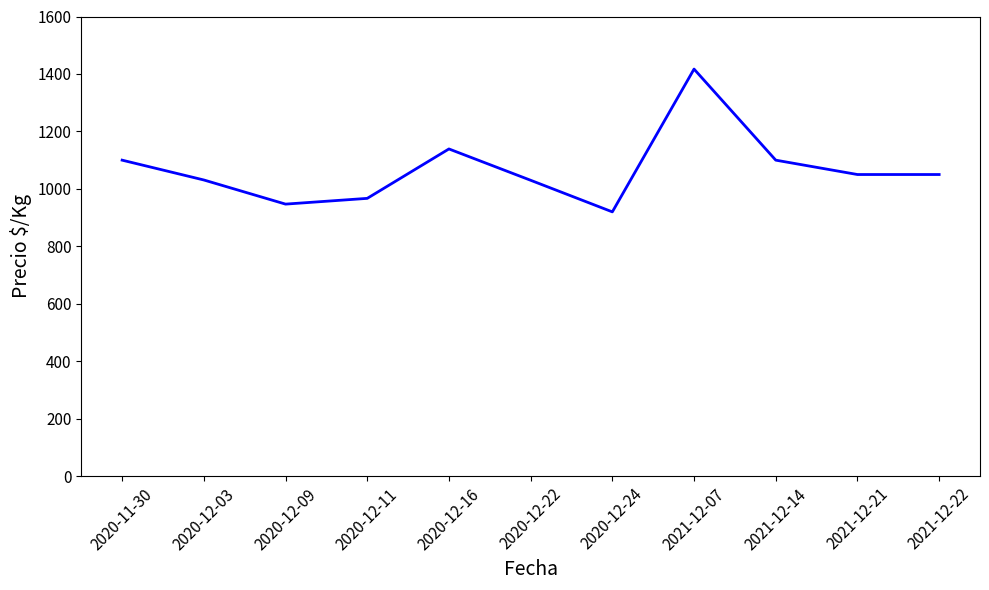

Count the number of data series in this chart.

1